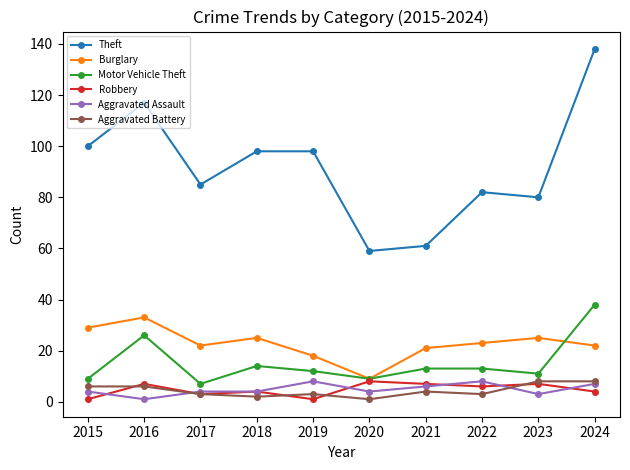

Which series changed the most between 2017 and 2020?

Theft